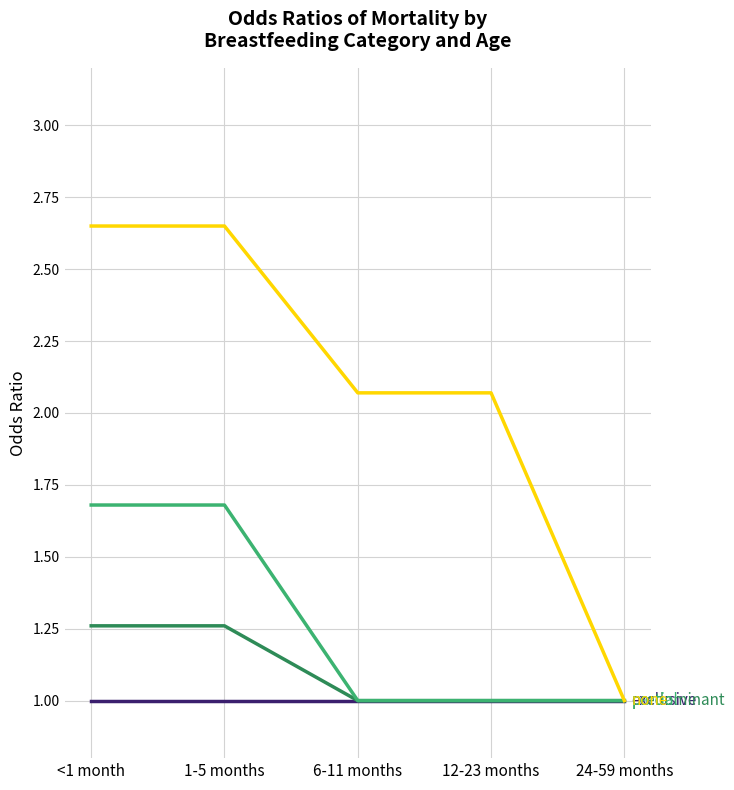

What is the difference between the highest and lowest values at 6-11 months?

1.1